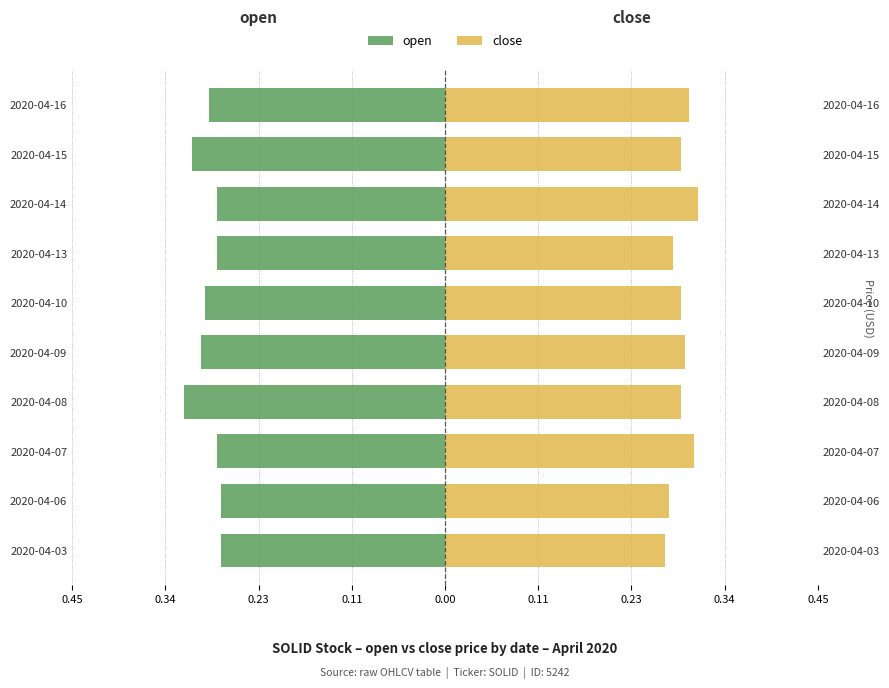

Count the number of categories in the chart.

10